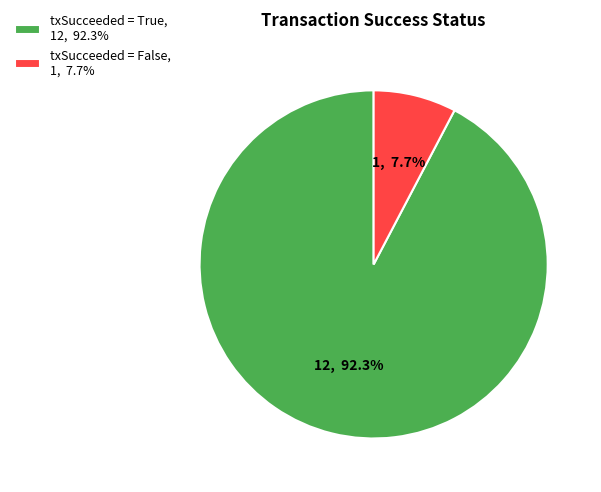

Rank the categories by value from lowest to highest.

txSucceeded = False, 1, 7.7%, txSucceeded = True, 12, 92.3%